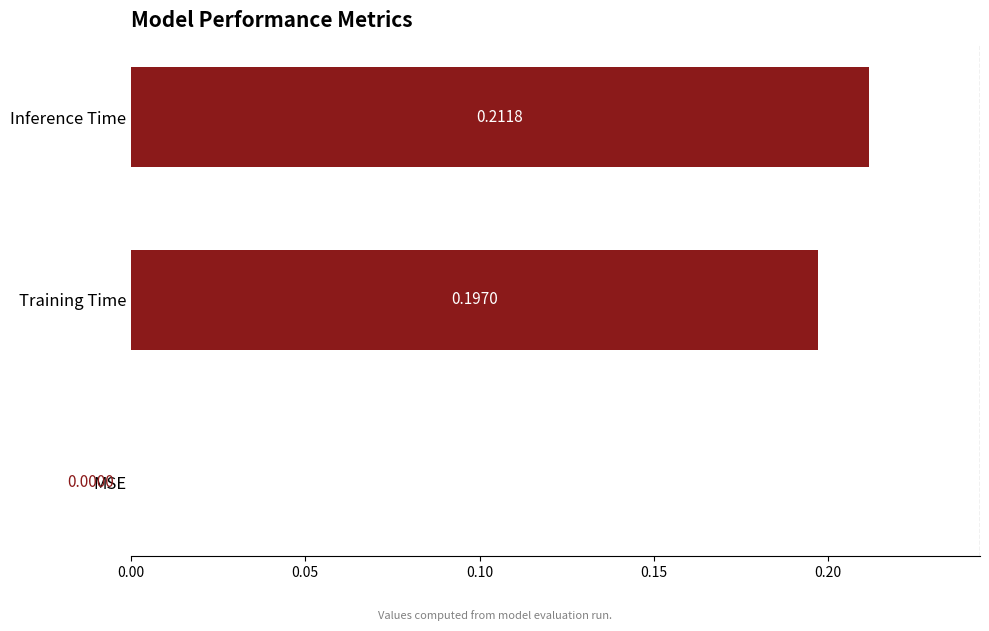

What is the sum of all values?

0.4